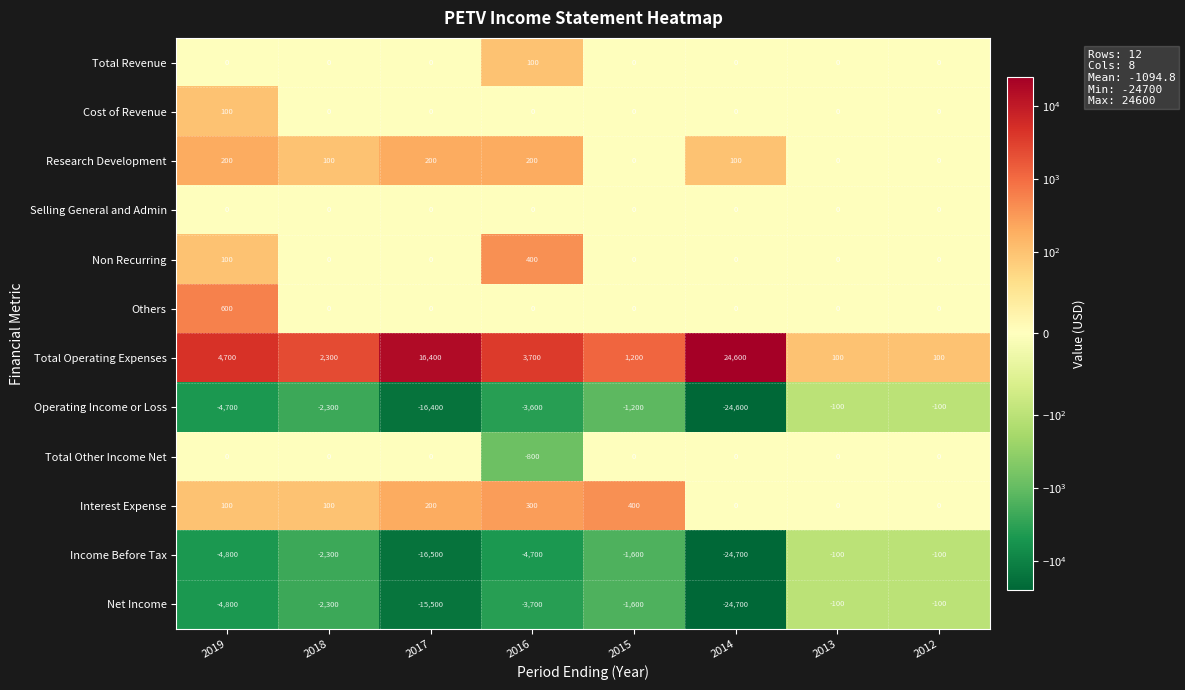

What is the difference between the maximum and minimum values in the Research Development series?

200